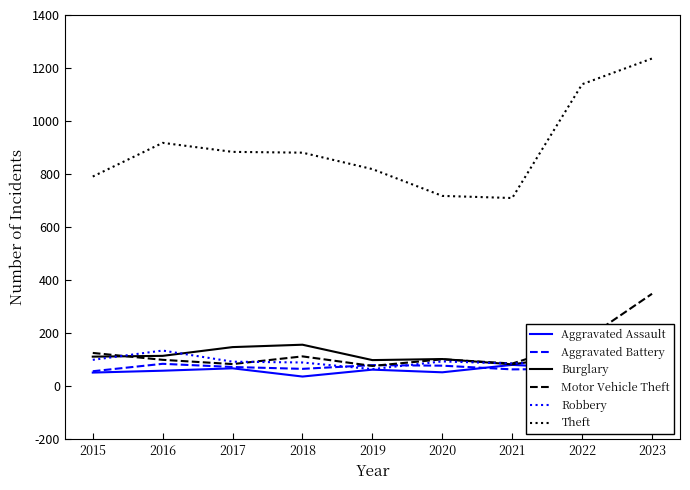

What is the average value of the Burglary series?

119